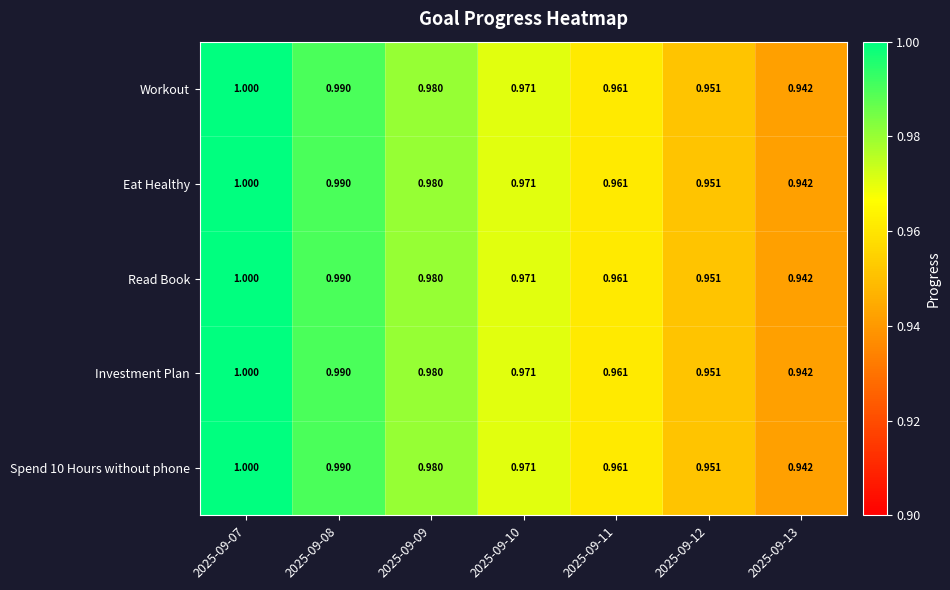

Is the value of Read Book at 2025-09-09 greater than the value of Workout at 2025-09-08?

No